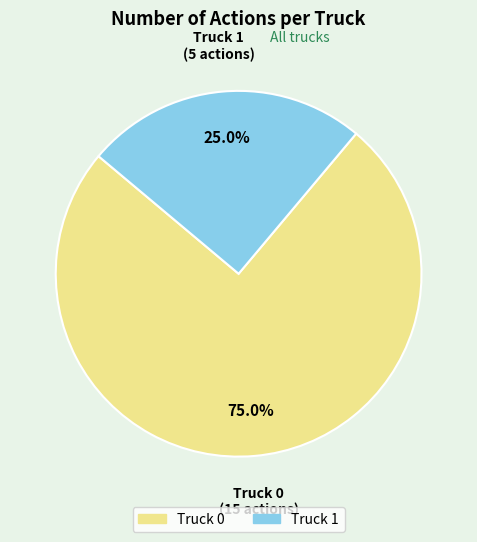

To the nearest percent, what is the average slice percentage?

50%